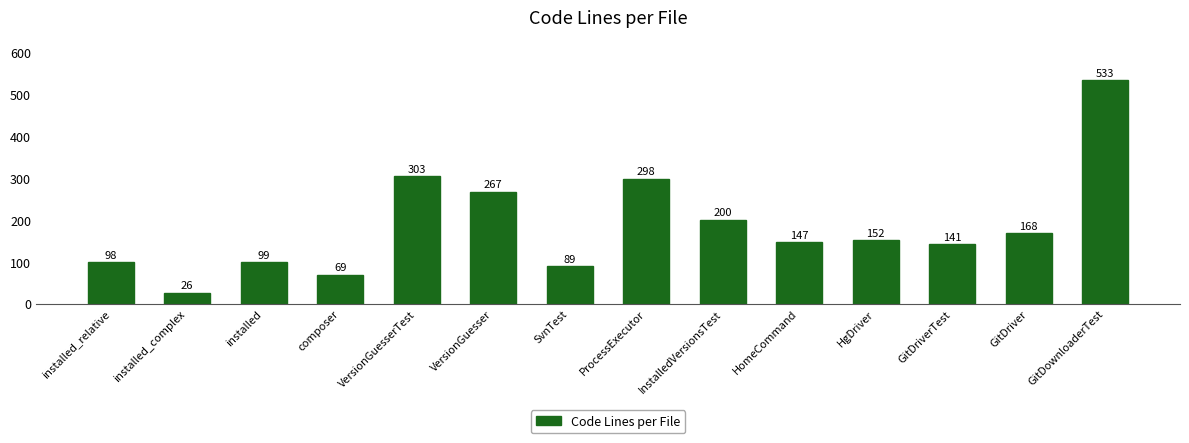

Does the chart contain stacked bars?

No